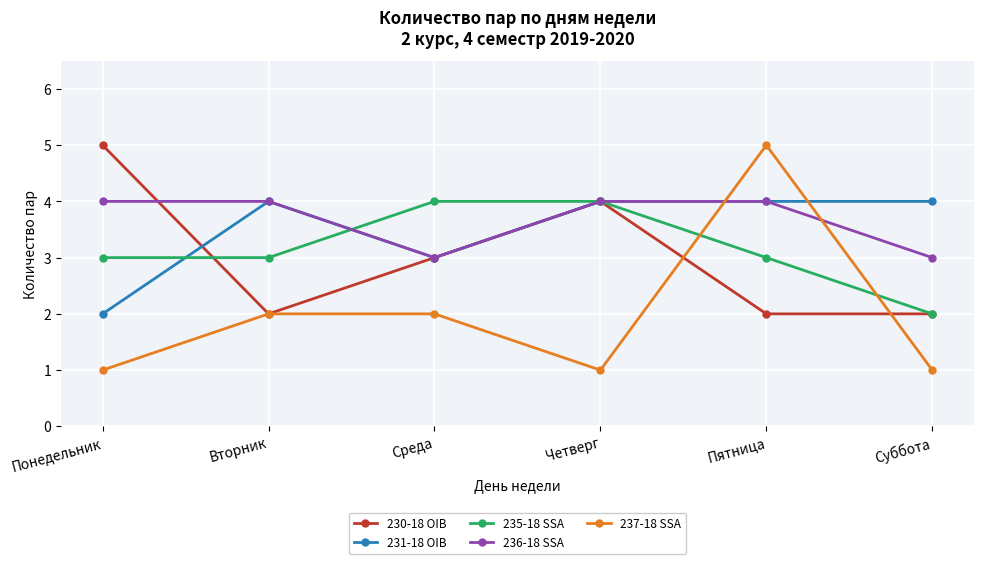

Which series changed the most between Вторник and Пятница?

237-18 SSA